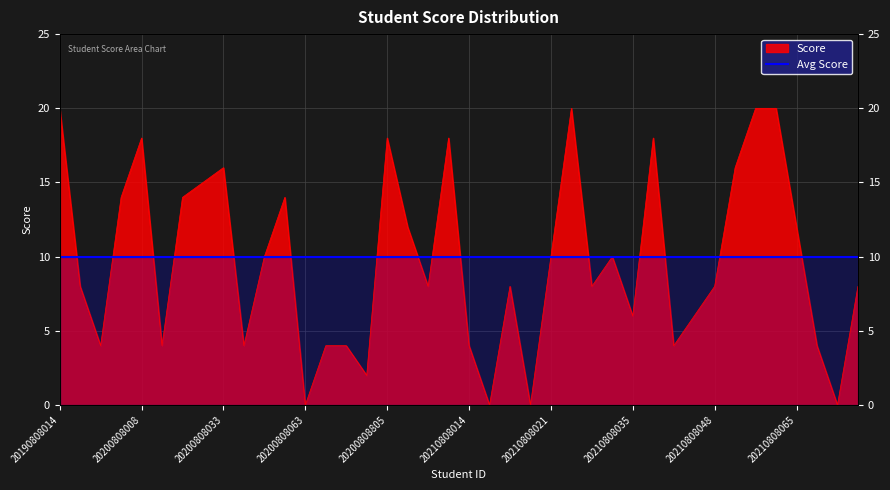

How many values exceed 8?

19